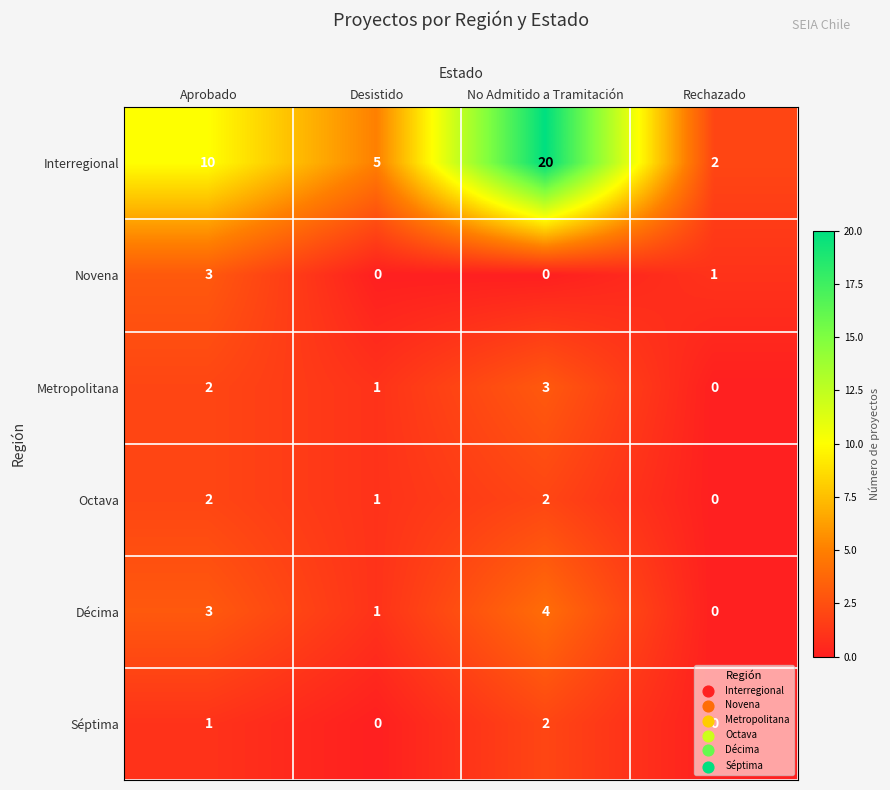

How many categories are shown in the chart?

4